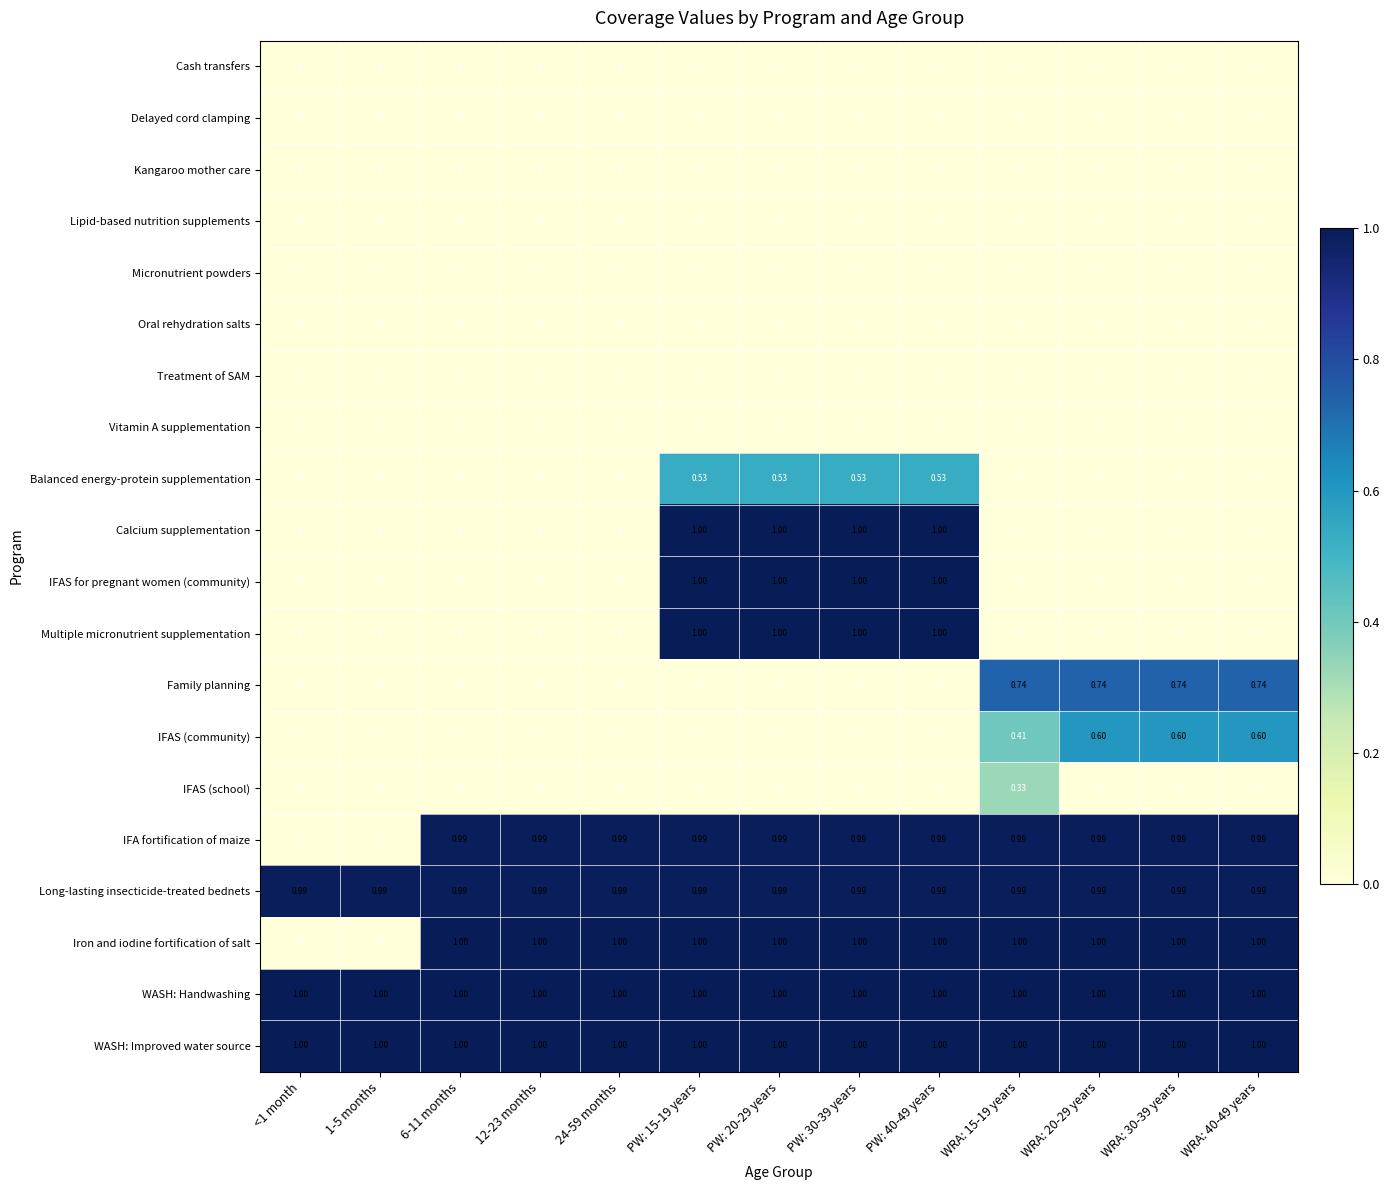

Is the value of Micronutrient powders at 6-11 months greater than the value of IFA fortification of maize at 12-23 months?

No